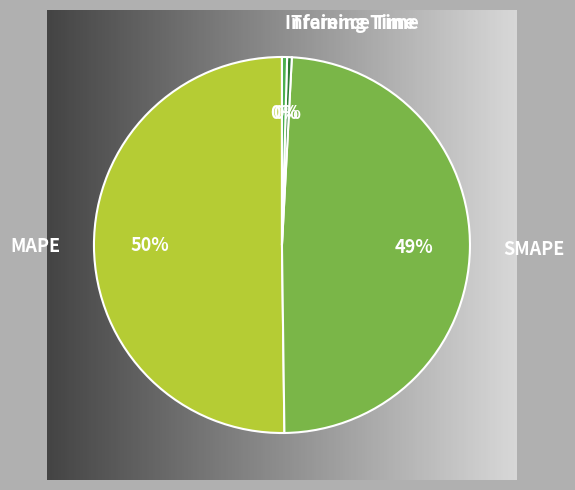

To the nearest percent, what is the average slice percentage?

25%